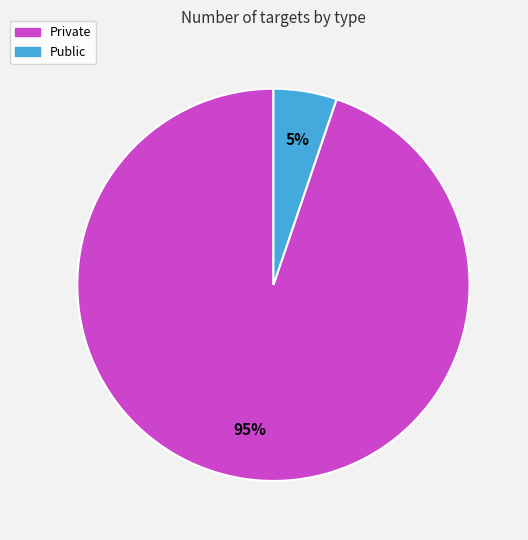

Which category has the smallest portion of the pie?

Public